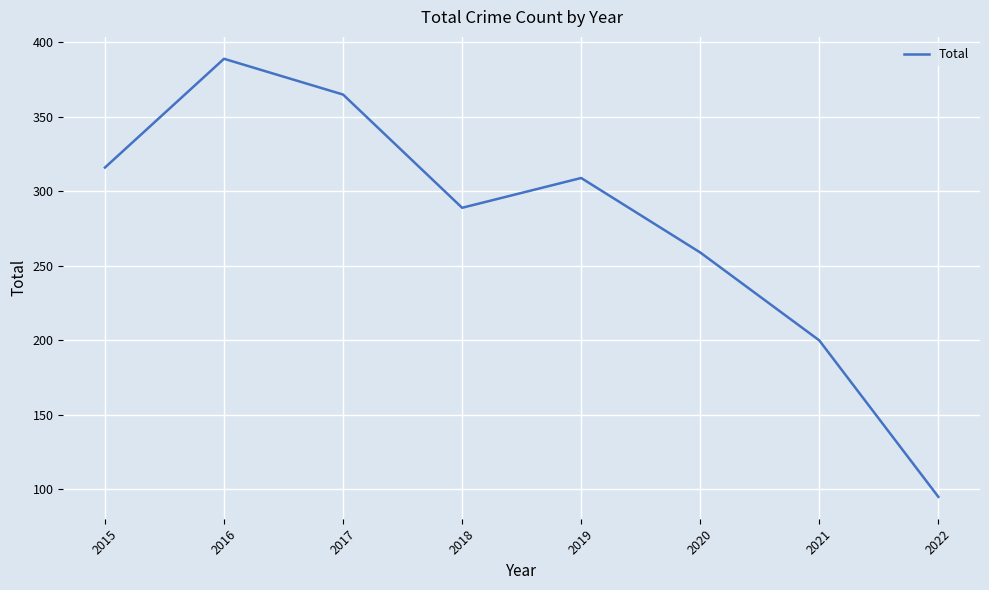

Count the number of data series in this chart.

1